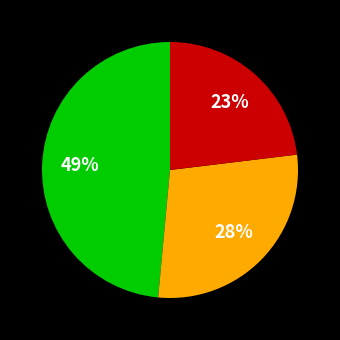

To the nearest percent, what is the average slice percentage?

33%